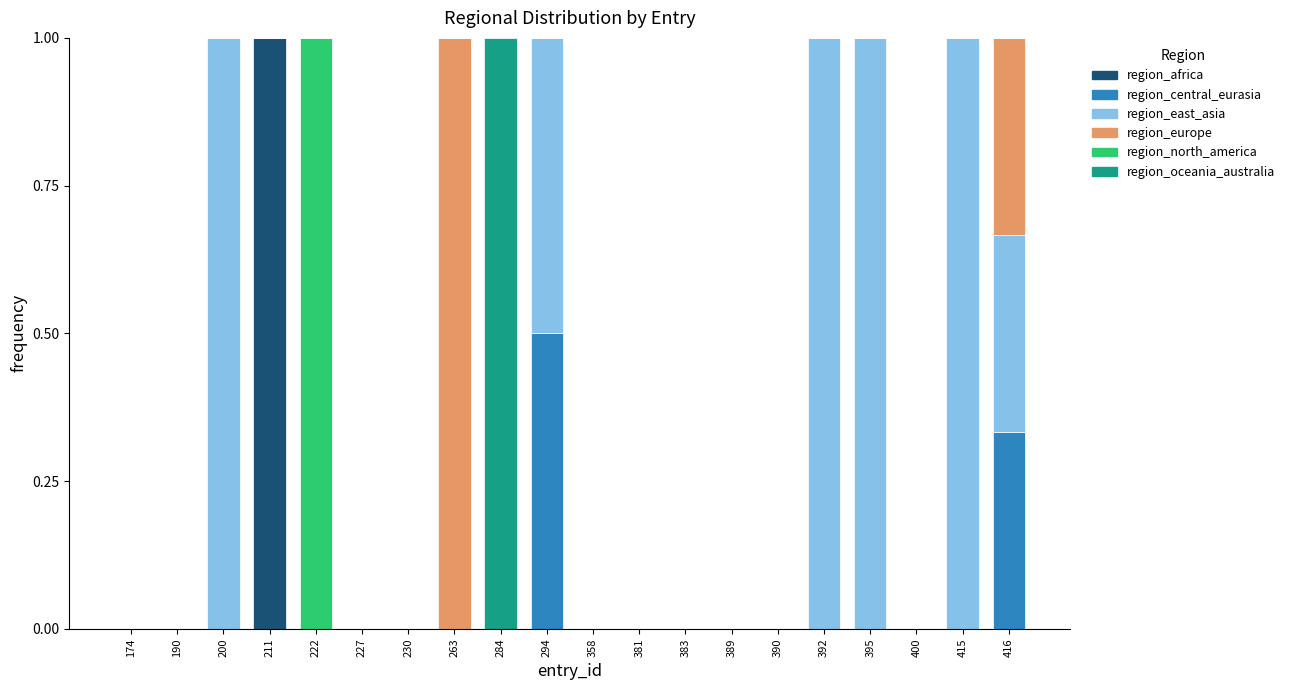

Does the chart contain stacked bars?

Yes